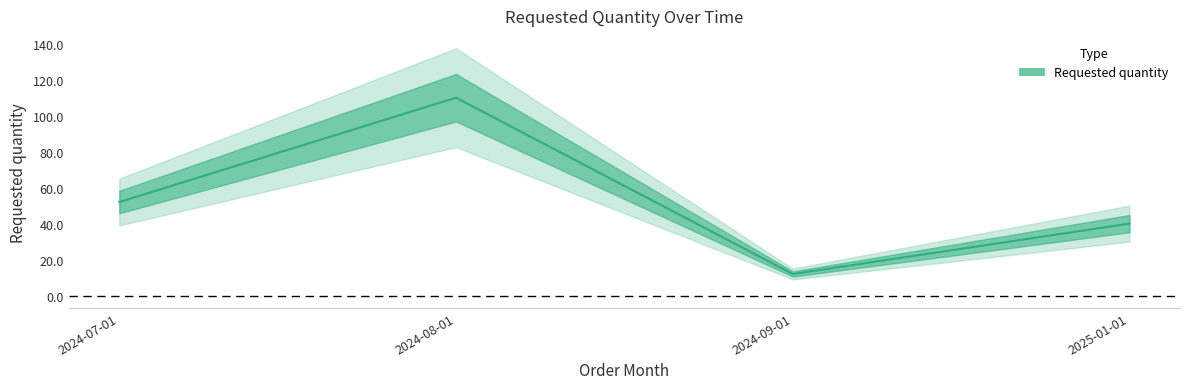

List the labels in order of value, smallest first.

2024-09-01, 2025-01-01, 2024-07-01, 2024-08-01